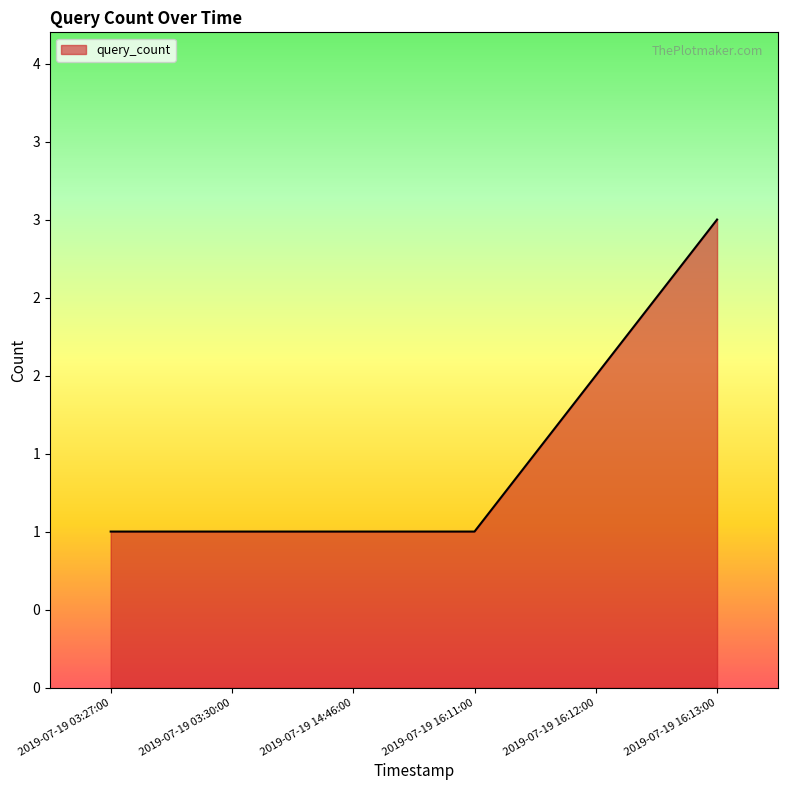

At which category does the chart reach its peak across all series?

2019-07-19 16:13:00